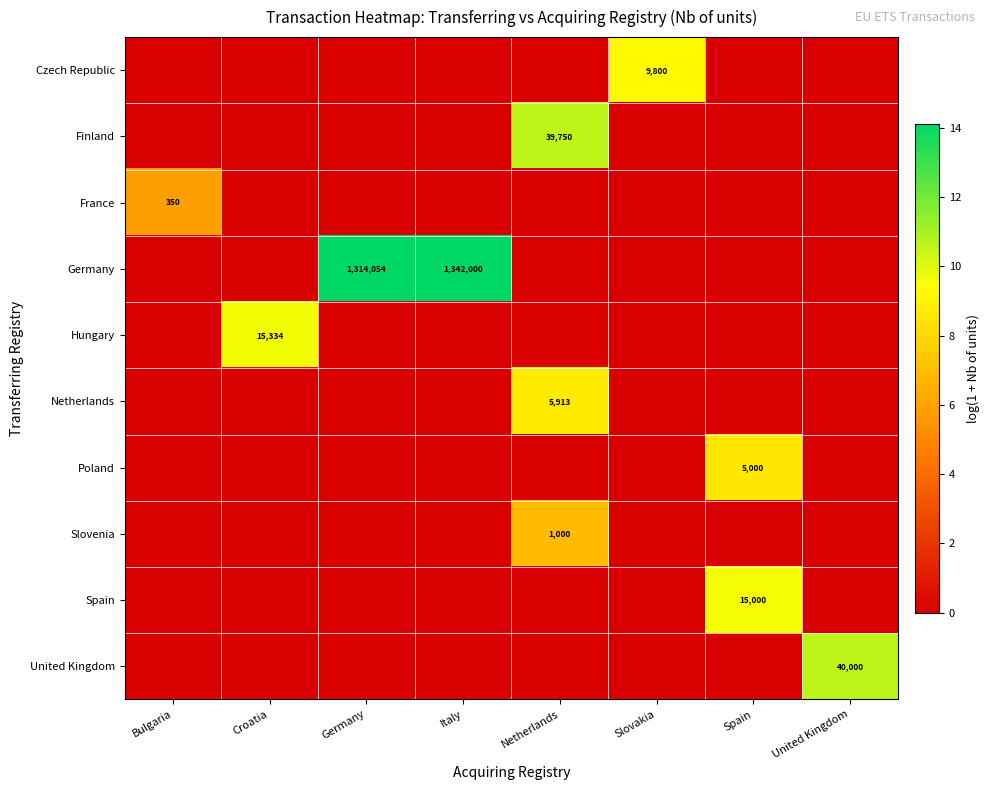

The value of Finland at Netherlands is 39750. True or false?

True